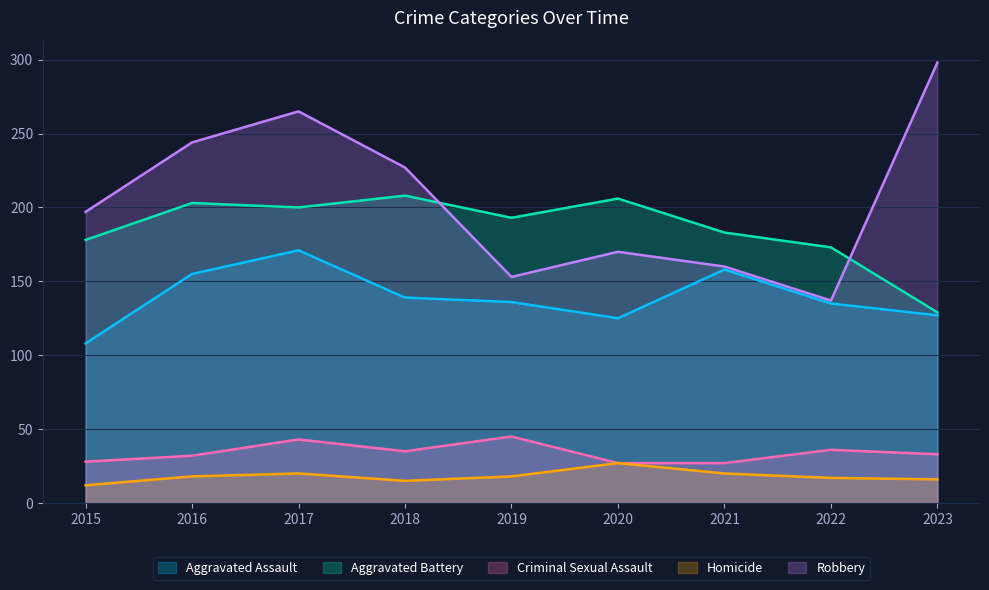

Is it true that Aggravated Battery equals 328 at 2021?

False